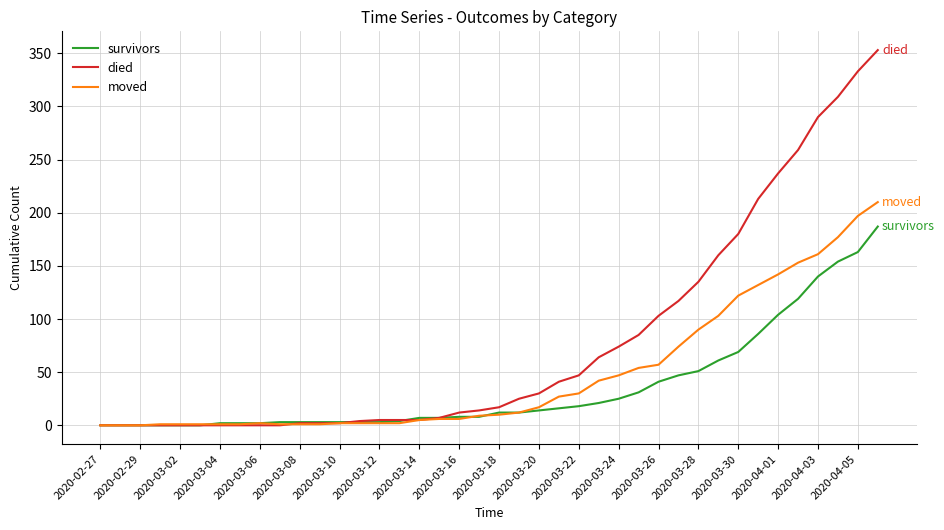

What is the maximum value shown in the chart?

353